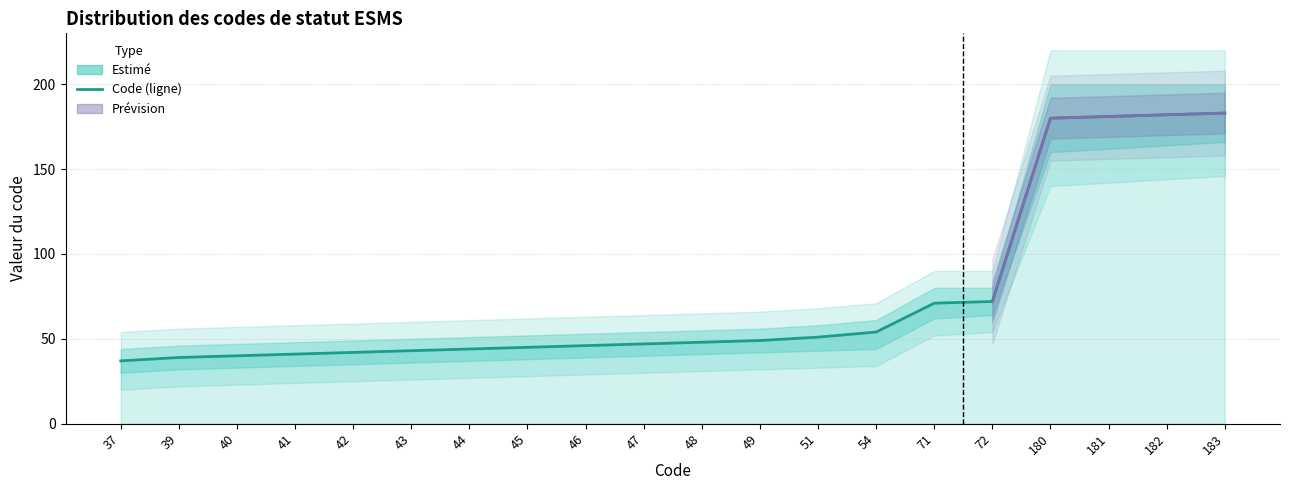

At which label does the data first exceed 48?

49